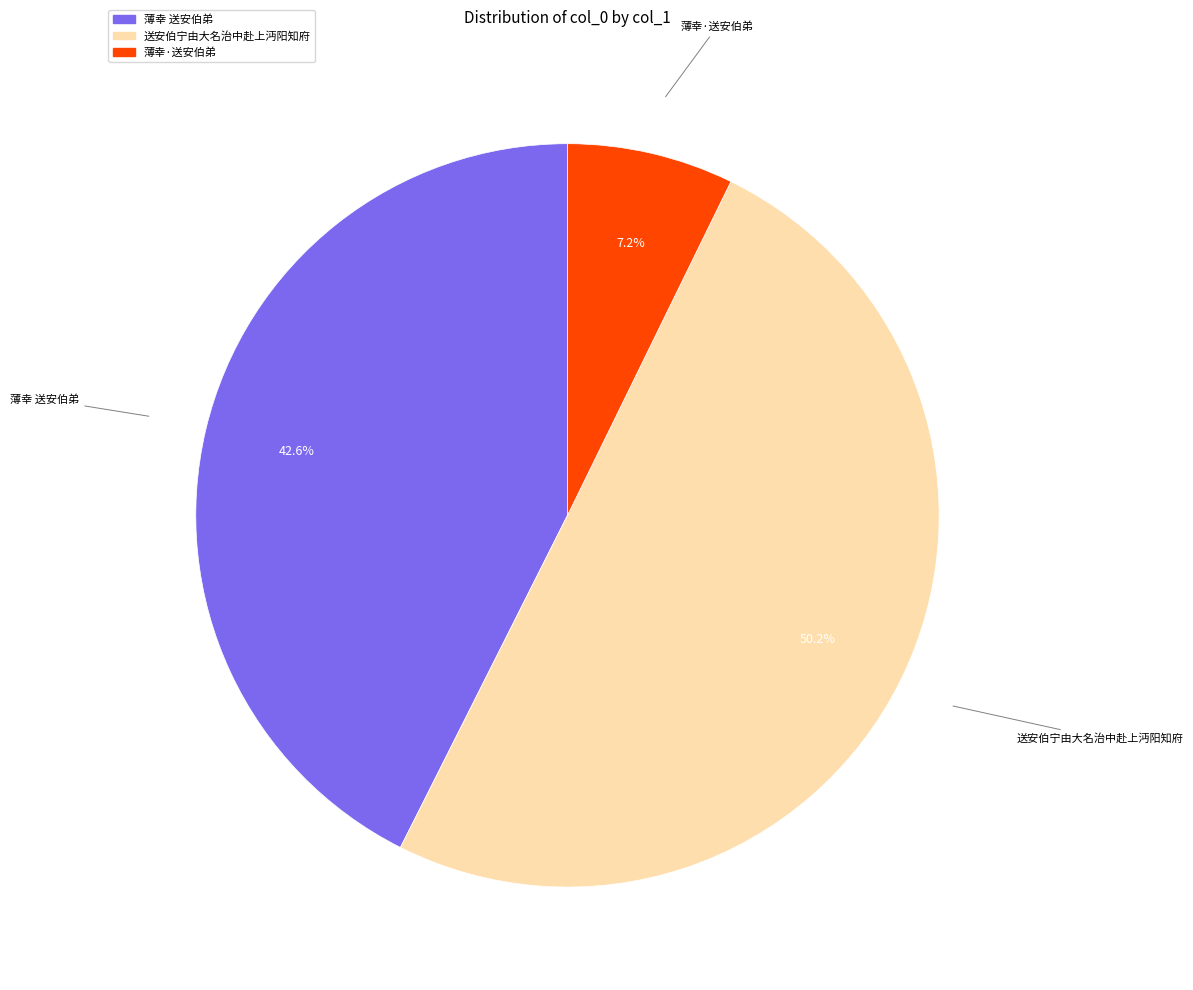

What is the largest slice in the pie chart?

送安伯宁由大名治中赴上沔阳知府